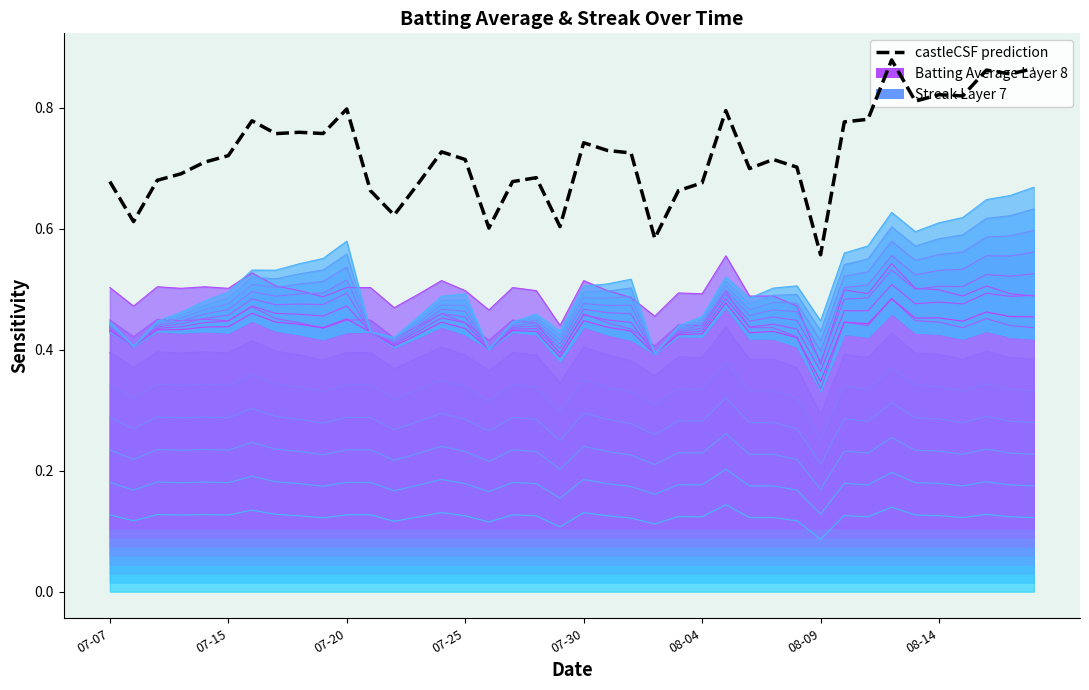

The chart shows a value of 1.0 at 8. True or false?

False